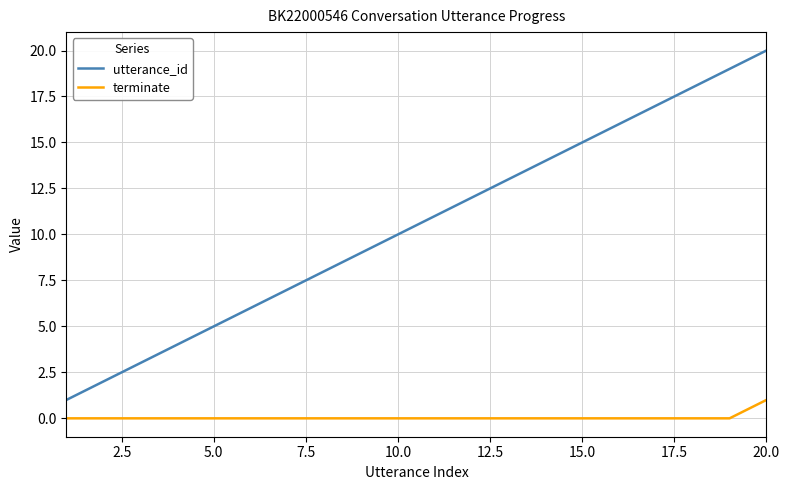

Reading right to left, what are all the values shown in this chart?

utterance_id: 20	19	18	17	16	15	14	13	12	11	10	9	8	7	6	5	4	3	2	1
terminate: 1	0	0	0	0	0	0	0	0	0	0	0	0	0	0	0	0	0	0	0